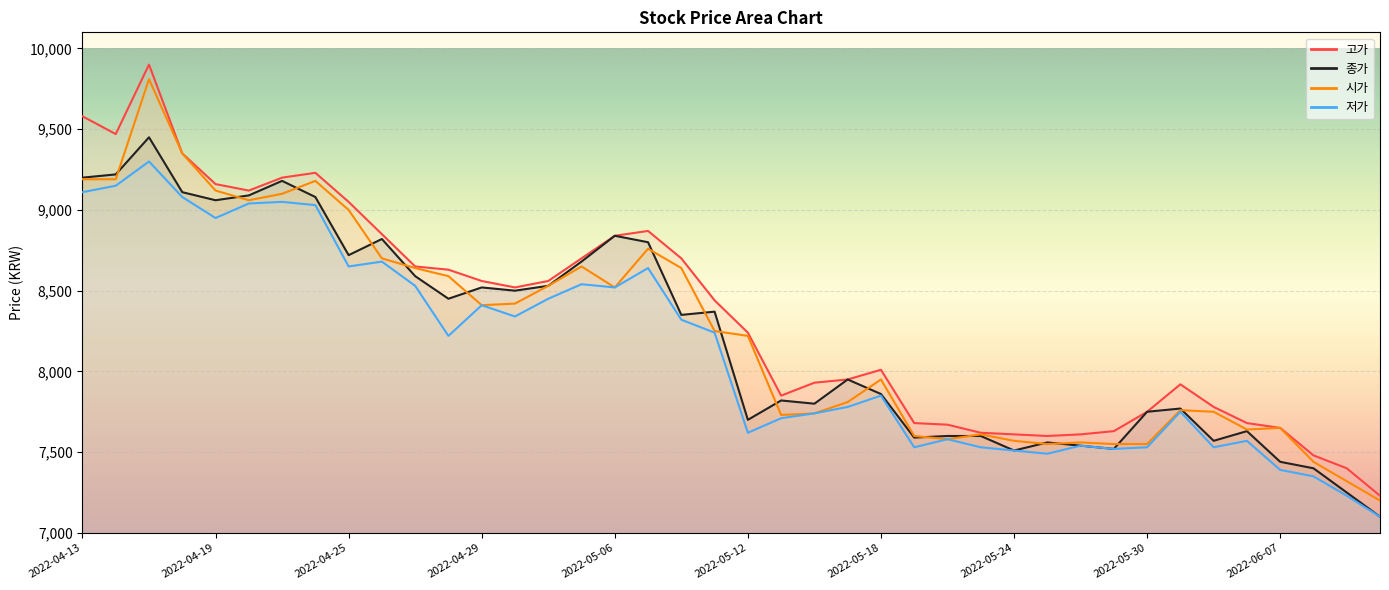

The value of 저가 at 2022-06-08 is 12493. True or false?

False